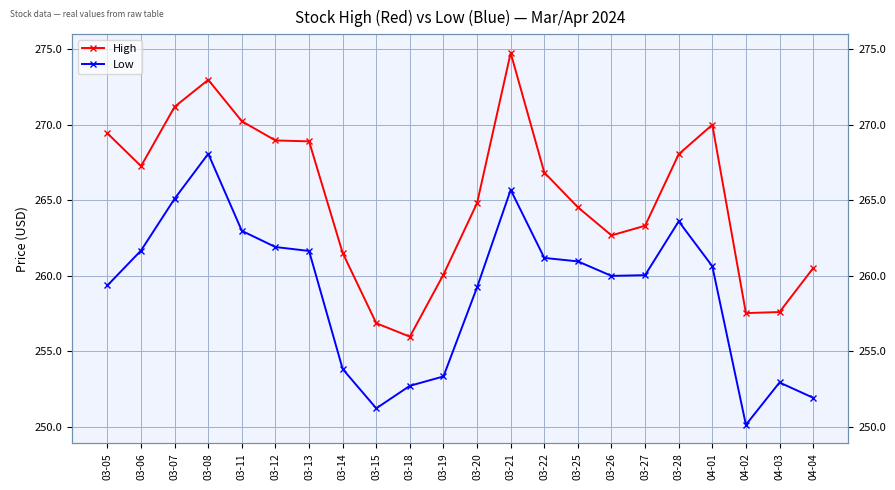

How many values in the Low series exceed 260?

12